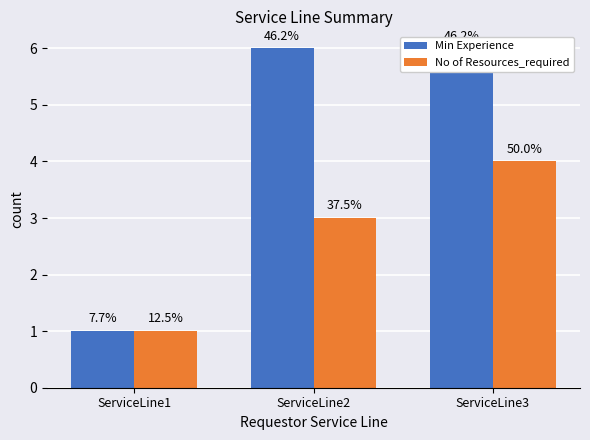

Which series has the widest spread of values?

Min Experience